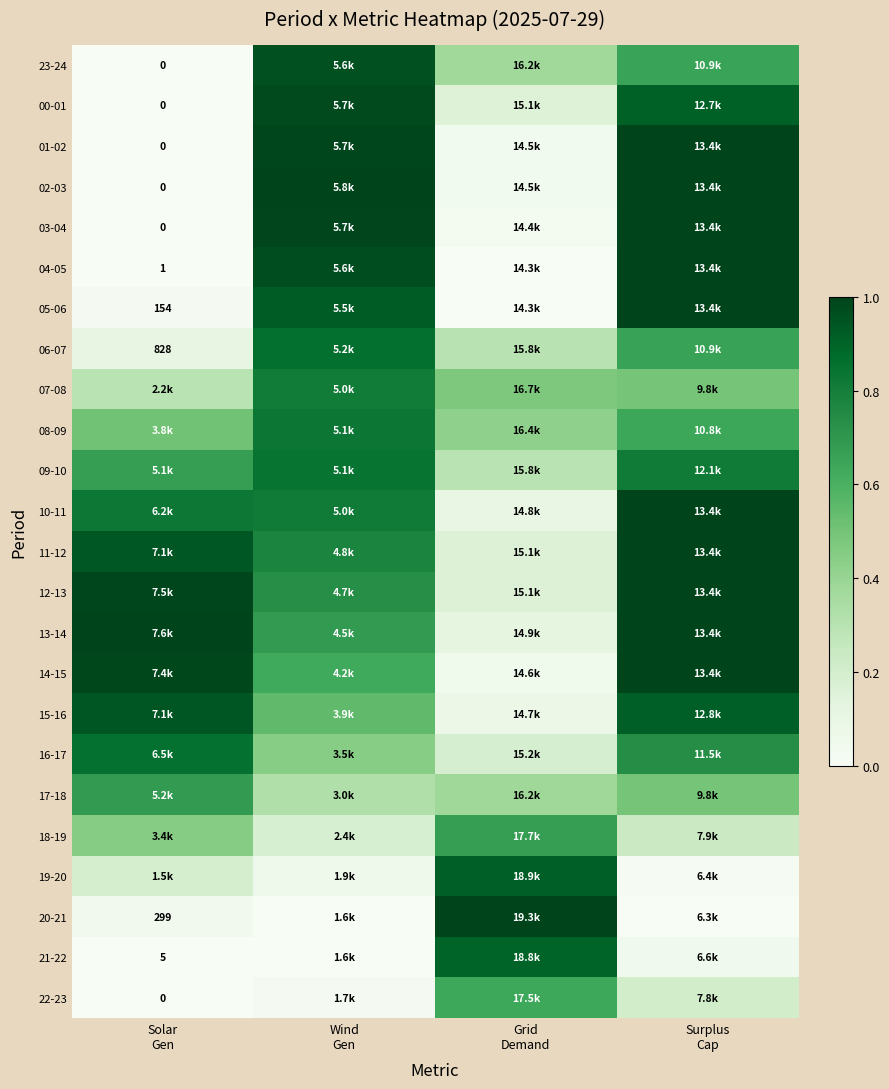

The 21-22 series shows 0.0 at Solar Gen. True or false?

False